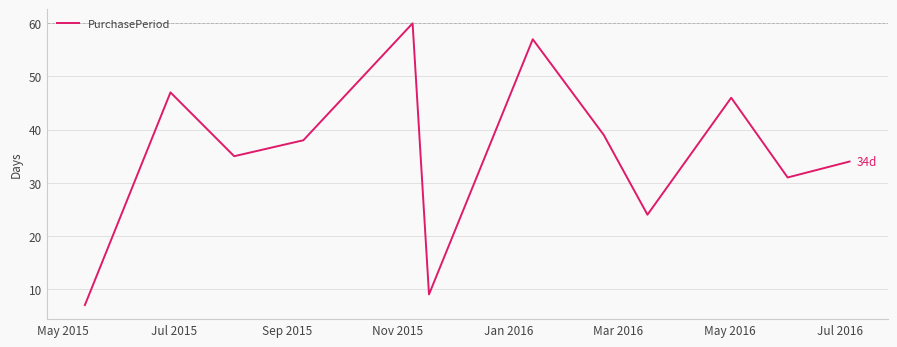

What is the smallest value displayed?

7